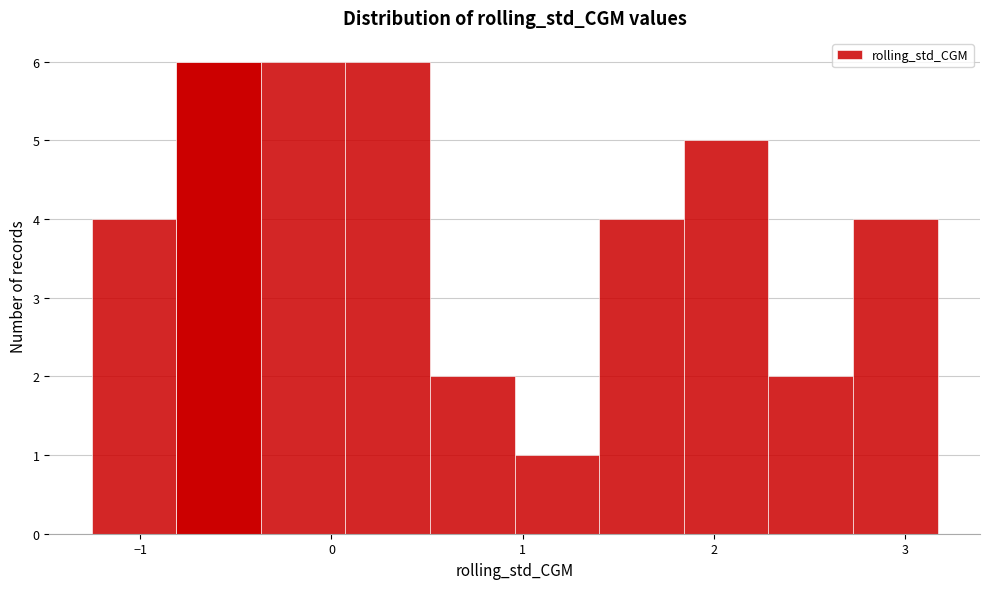

How tall is the bar that spans 0.1 to 0.5 on the x-axis? Neither the bar edges nor the heights are printed on the chart, so give them approximately, as read against the axes.

6